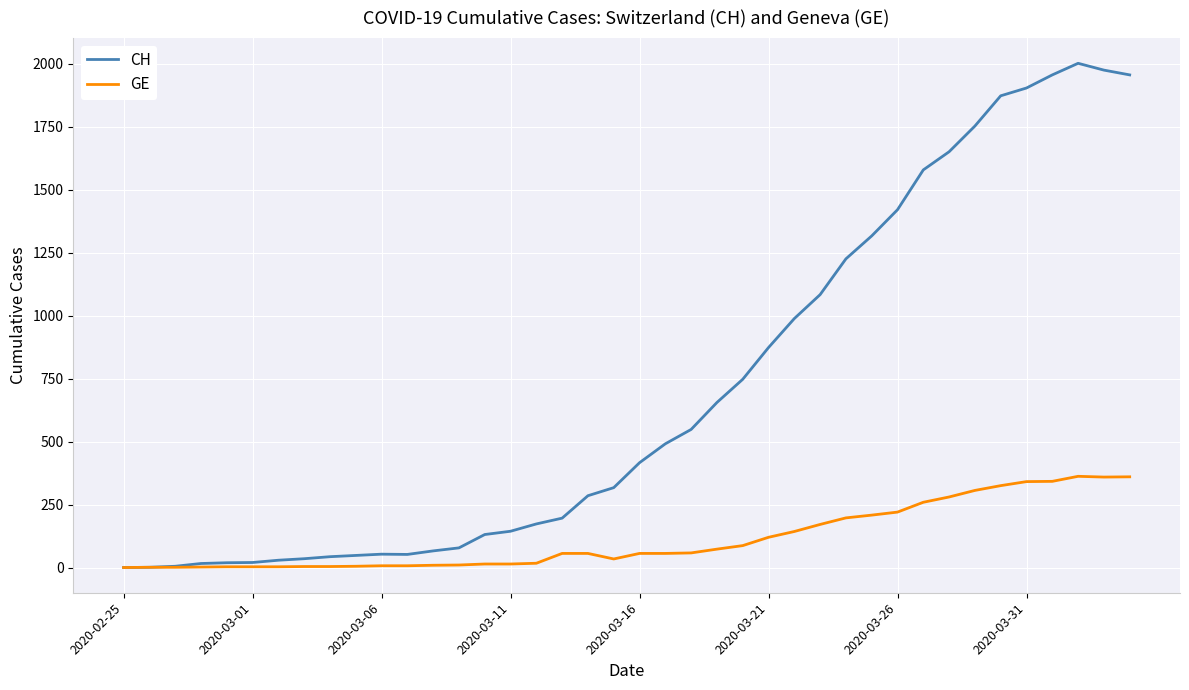

List the series in order of their peak value, lowest first.

GE, CH